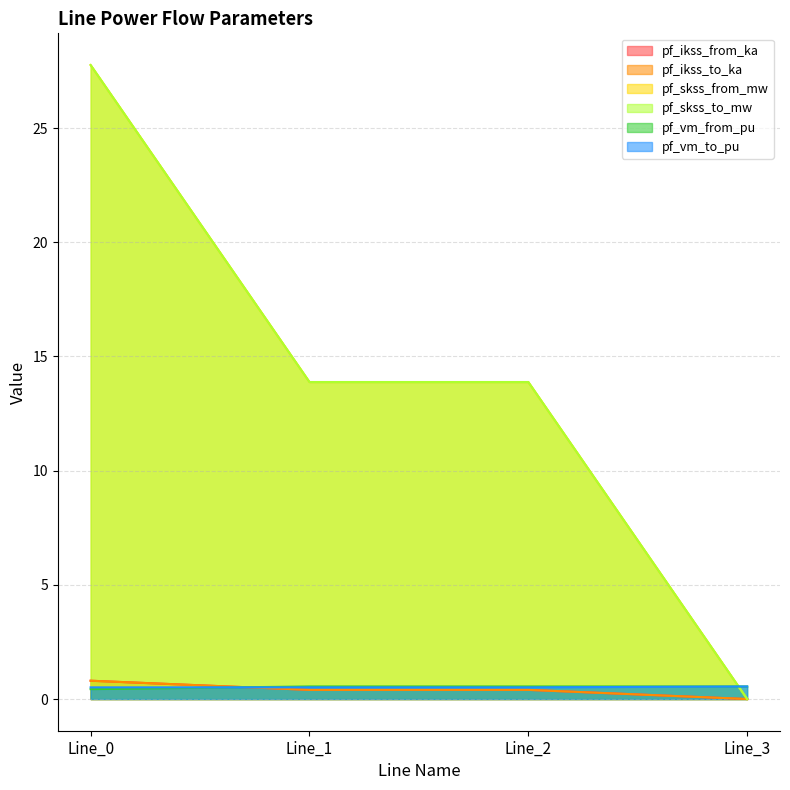

What is the sum of the pf_ikss_from_ka values at Line_0 and Line_1?

1.2